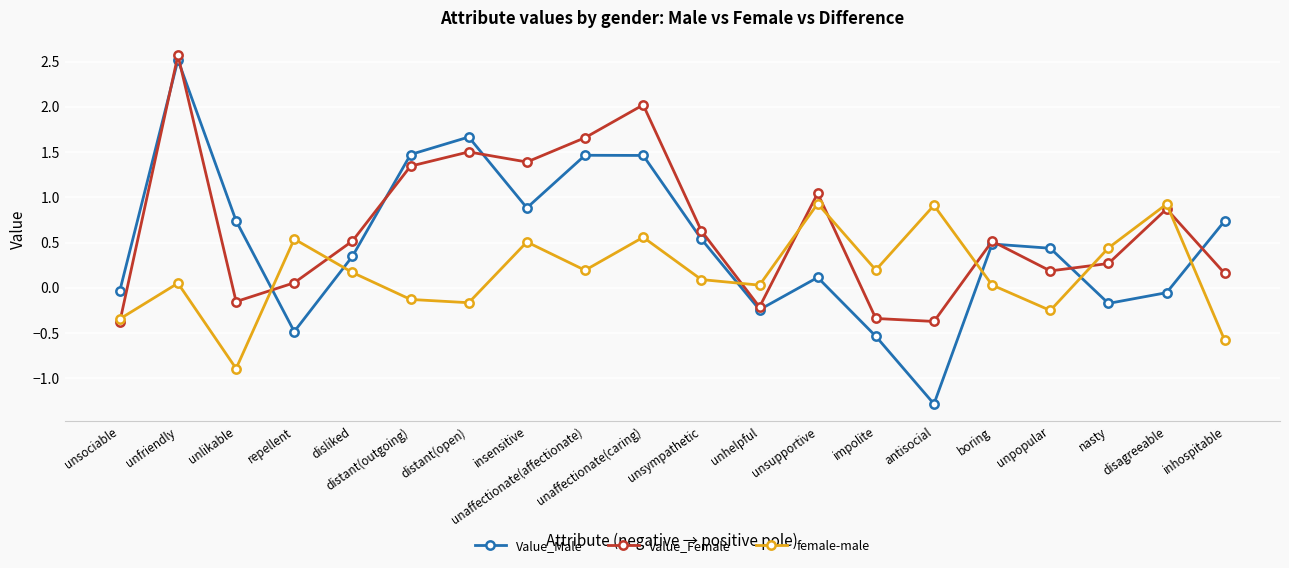

What is the average value of the Value_Female series?

0.7